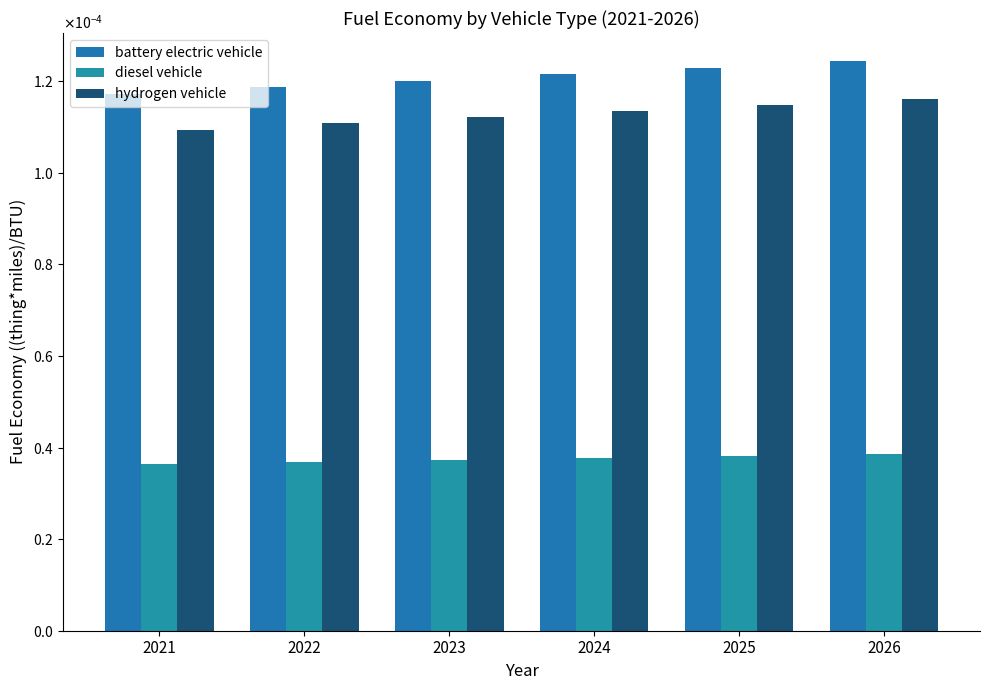

List the labels in order of hydrogen vehicle value, smallest first.

2021, 2022, 2023, 2024, 2025, 2026